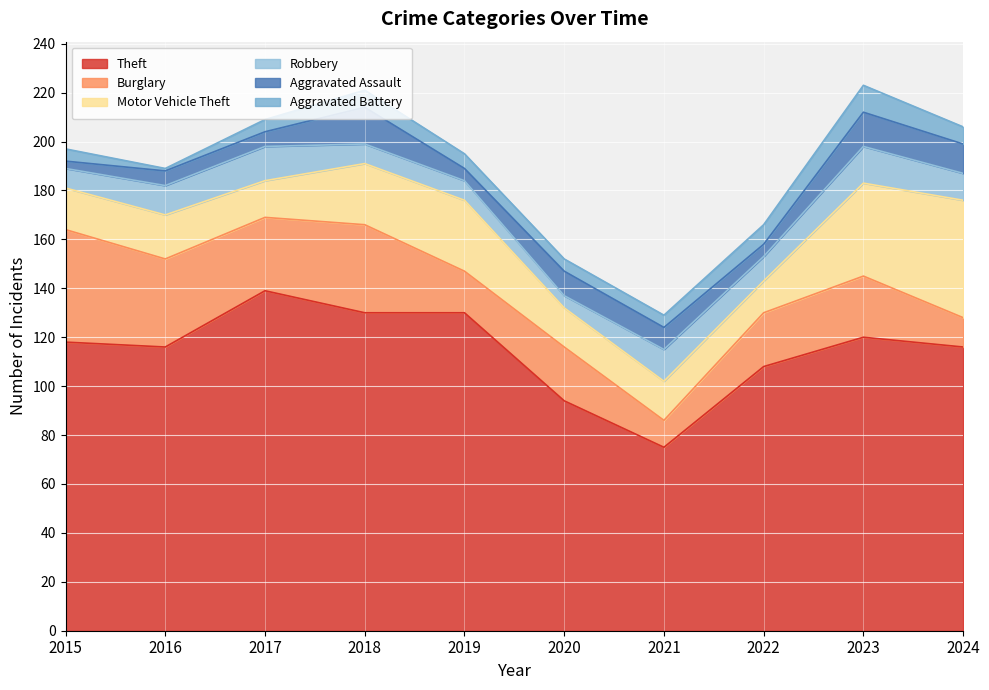

The value of Motor Vehicle Theft at 2022 is 23. True or false?

False